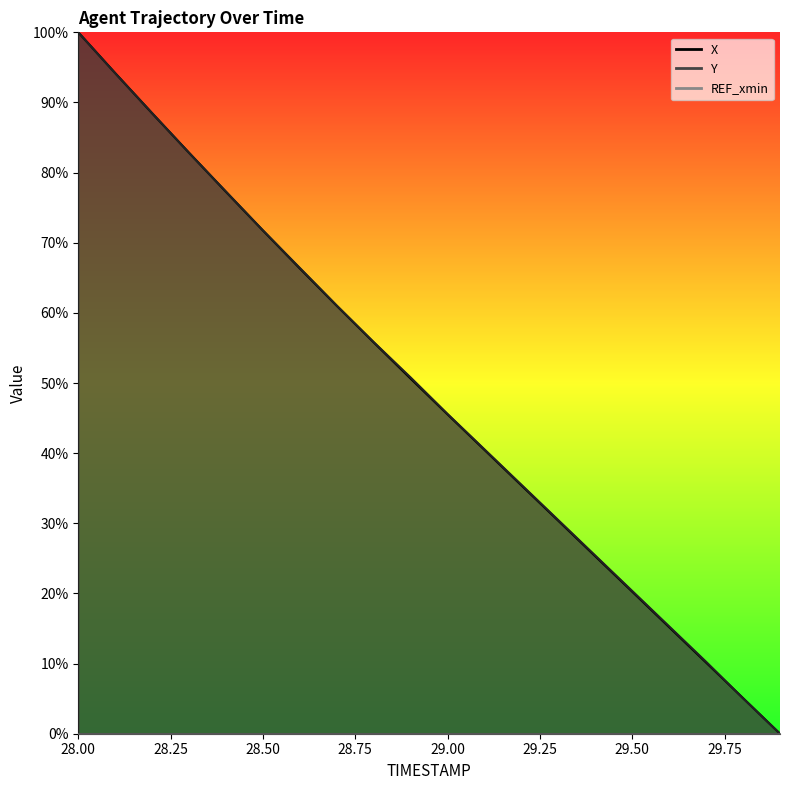

Reading left to right, what are all the values shown in this chart?

X: 1.0	0.9	0.9	0.8	0.8	0.7	0.7	0.6	0.6	0.5	0.5	0.4	0.4	0.3	0.3	0.2	0.2	0.1	0.1	0.0
Y: 1.0	0.9	0.9	0.8	0.8	0.7	0.7	0.6	0.6	0.5	0.5	0.4	0.4	0.3	0.3	0.2	0.2	0.1	0.1	0.0